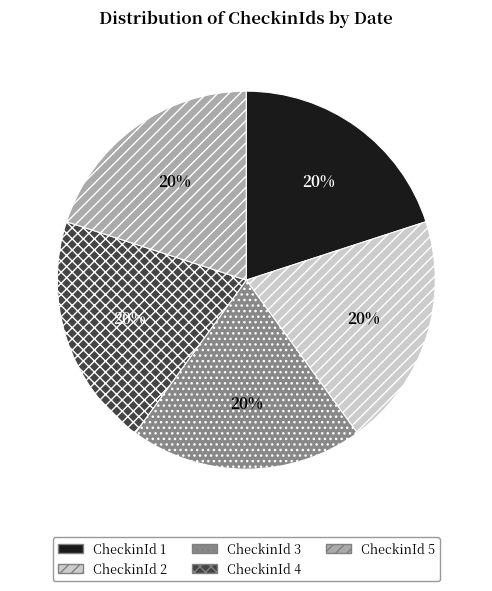

To the nearest percent, what is the average slice percentage?

20%